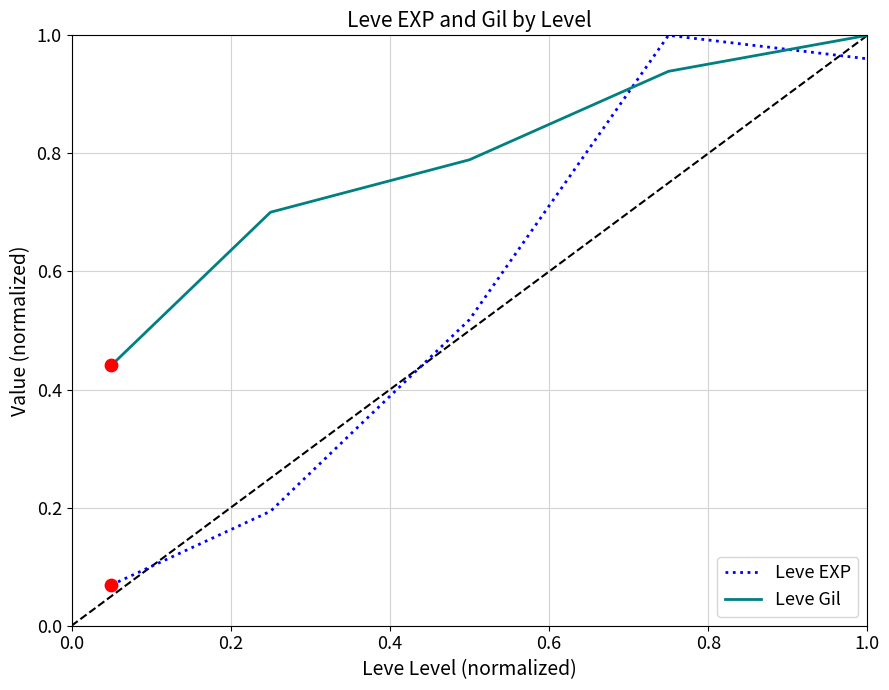

Which series has the largest range (max minus min)?

Leve EXP